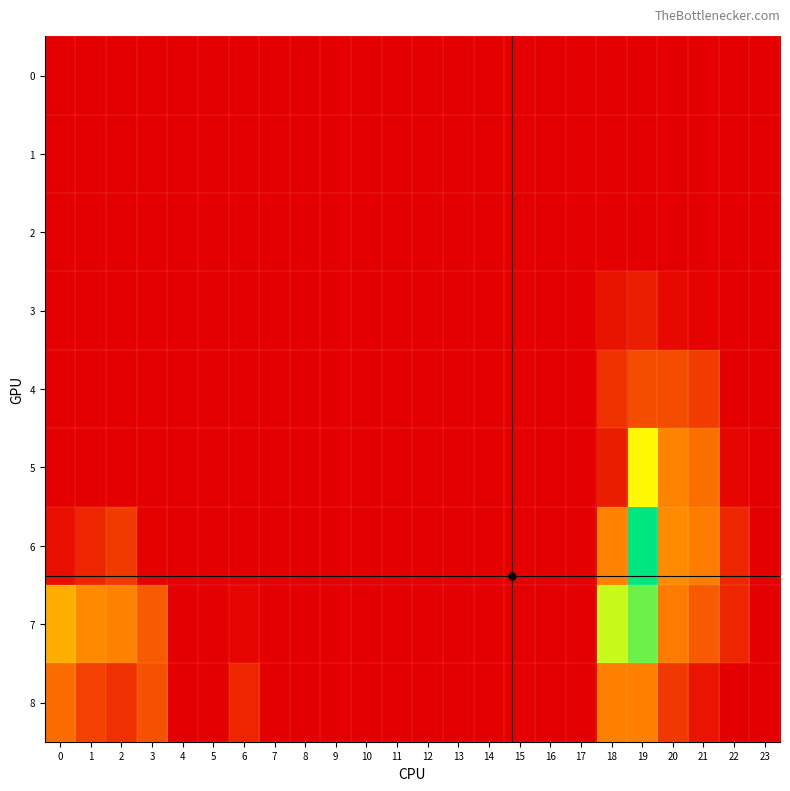

Reading right to left, extract all data points from this chart.

0: 23=0	22=0	21=0	20=0	19=0	18=0	17=0	16=0	15=0	14=0	13=0	12=0	11=0	10=0	9=0	8=0	7=0	6=0	5=0	4=0	3=0	2=0	1=0	0=0
1: 23=0	22=0	21=0	20=0	19=0	18=0	17=0	16=0	15=0	14=0	13=0	12=0	11=0	10=0	9=0	8=0	7=0	6=13	5=0	4=0	3=0	2=0	1=0	0=0
2: 23=0	22=0	21=0	20=0	19=0	18=0	17=0	16=0	15=0	14=0	13=0	12=0	11=0	10=0	9=0	8=0	7=0	6=0	5=0	4=0	3=0	2=0	1=0	0=0
3: 23=0	22=0	21=39	20=105	19=368	18=241	17=0	16=0	15=0	14=0	13=0	12=0	11=0	10=0	9=0	8=0	7=0	6=0	5=0	4=0	3=0	2=0	1=0	0=0
4: 23=0	22=0	21=735	20=908	19=930	18=604	17=0	16=0	15=0	14=0	13=0	12=0	11=0	10=0	9=0	8=0	7=0	6=0	5=0	4=0	3=0	2=0	1=0	0=0
5: 23=0	22=65	21=1308	20=1536	19=2933	18=355	17=0	16=0	15=0	14=0	13=0	12=0	11=0	10=0	9=0	8=0	7=0	6=0	5=0	4=0	3=0	2=0	1=0	0=0
6: 23=0	22=458	21=1476	20=1665	19=4512	18=1536	17=0	16=0	15=0	14=0	13=0	12=0	11=0	10=0	9=0	8=0	7=0	6=0	5=0	4=0	3=22	2=689	1=454	0=186
7: 23=0	22=460	21=1072	20=1456	19=3869	18=3338	17=0	16=0	15=0	14=0	13=0	12=0	11=0	10=0	9=0	8=0	7=0	6=78	5=0	4=0	3=1073	2=1542	1=1636	0=2056
8: 23=0	22=1	21=264	20=678	19=1512	18=1507	17=0	16=0	15=0	14=0	13=0	12=0	11=0	10=0	9=0	8=0	7=0	6=451	5=0	4=0	3=972	2=576	1=777	0=1284